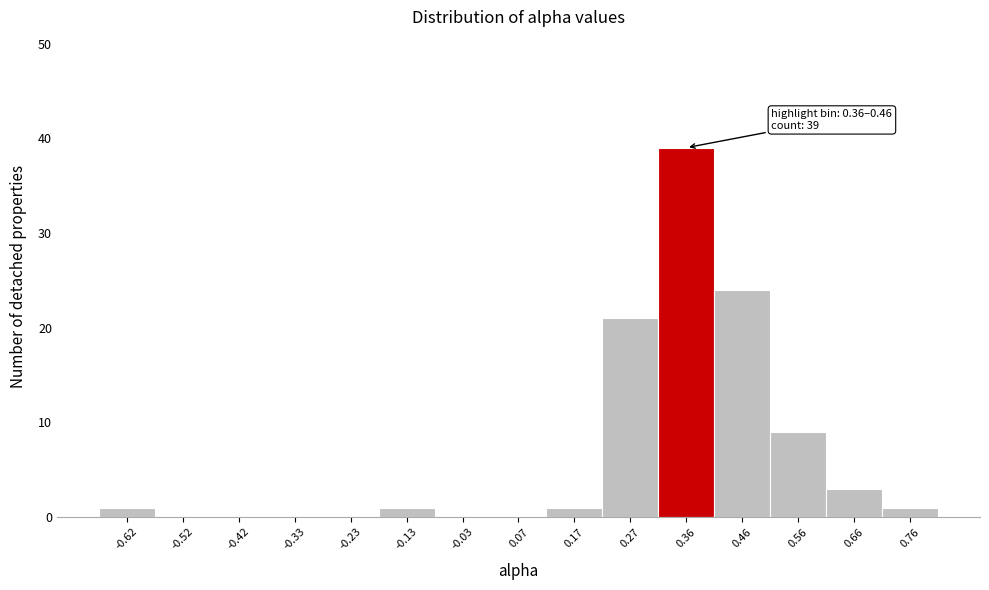

Reading left to right, transcribe all the data shown in this chart.

-0.62=1	-0.52=0	-0.42=0	-0.33=0	-0.23=0	-0.13=1	-0.03=0	0.07=0	0.17=1	0.27=21	0.36=39	0.46=24	0.56=9	0.66=3	0.76=1